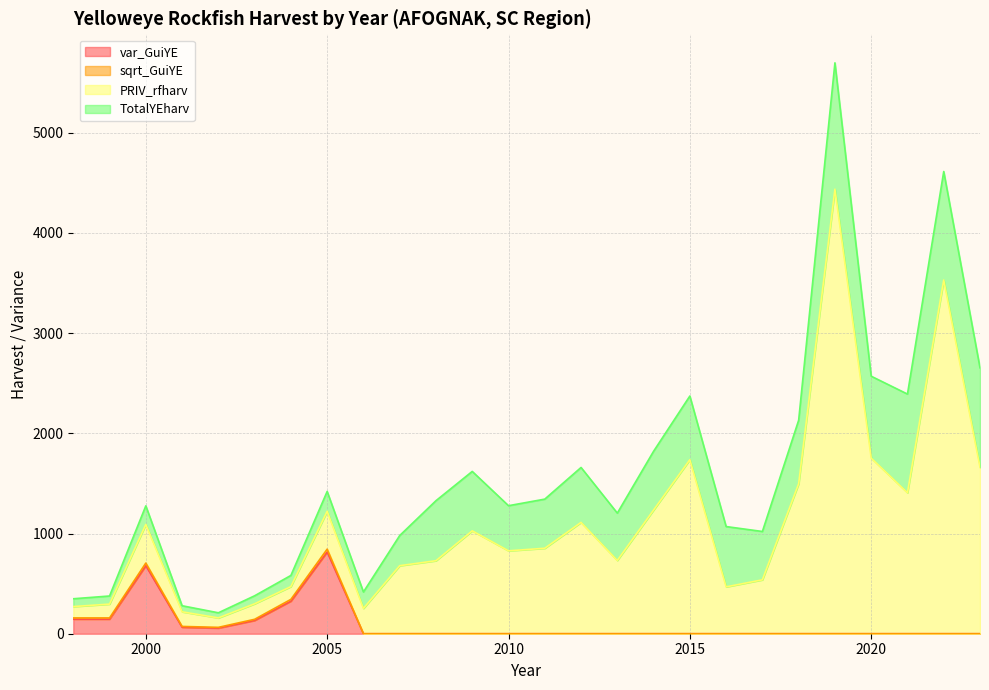

What is the highest value of the var_GuiYE series?

815.4